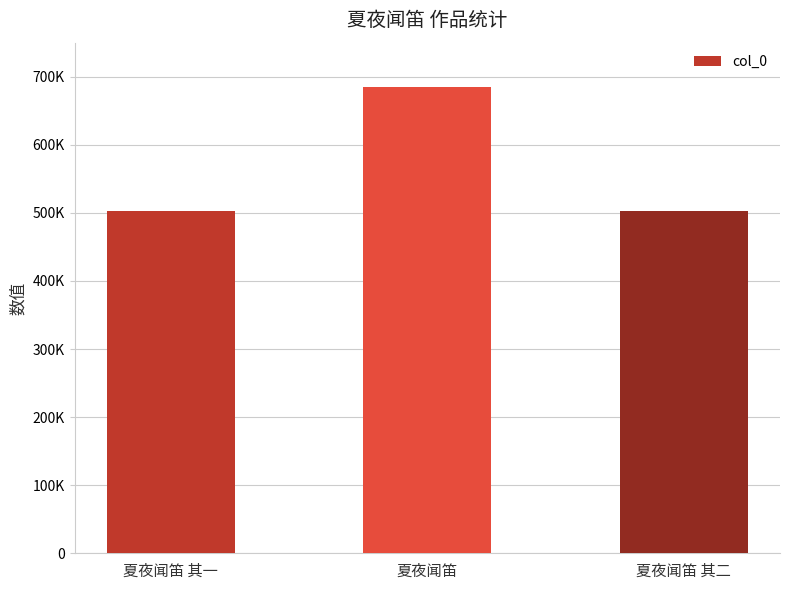

Does the chart contain any negative values?

No